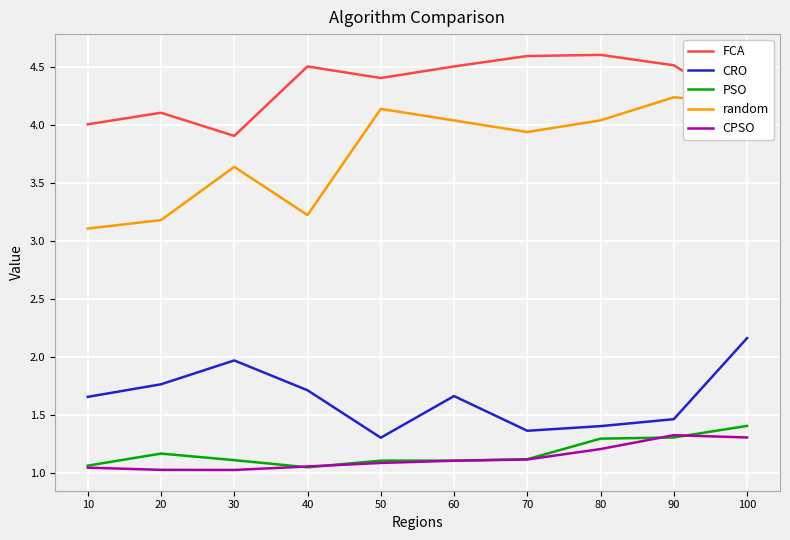

The value of CPSO at 80 is 1.2. True or false?

True